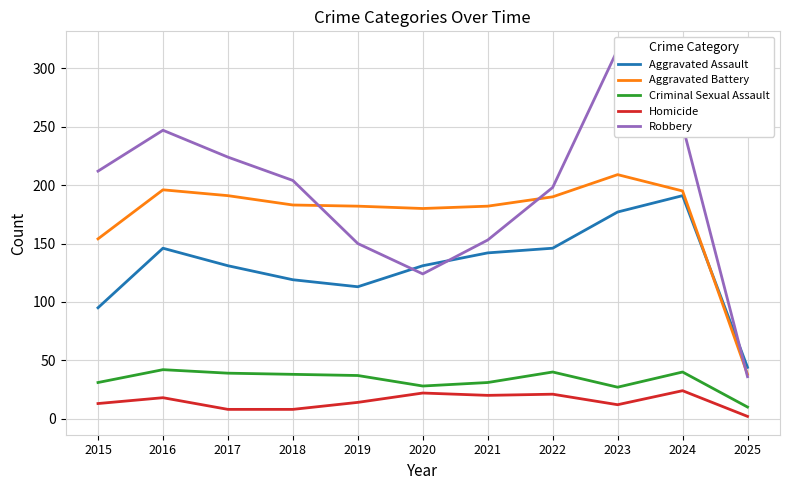

After their last crossing, which series has the higher values: Aggravated Assault or Robbery?

Aggravated Assault